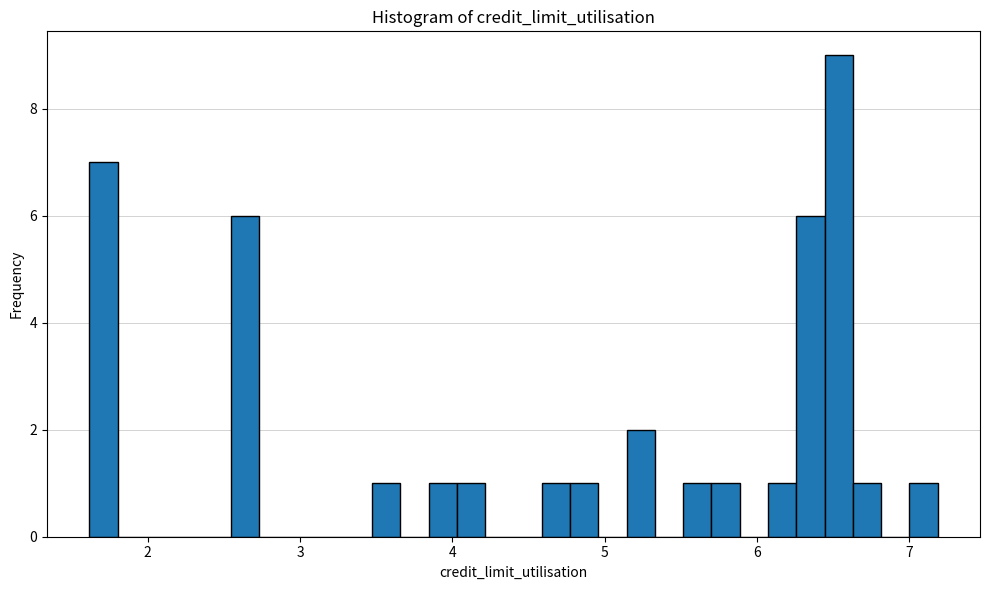

Around what value on the x-axis is the tallest bar? Give the approximate position of its centre, as read against the axis.

6.5